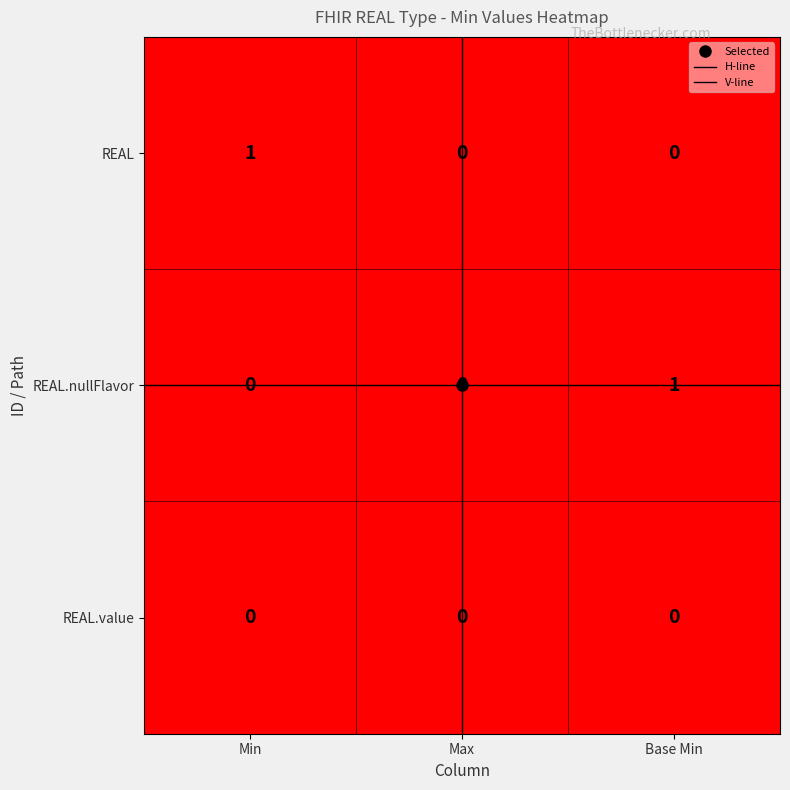

The REAL.nullFlavor series shows 0 at Max. True or false?

True